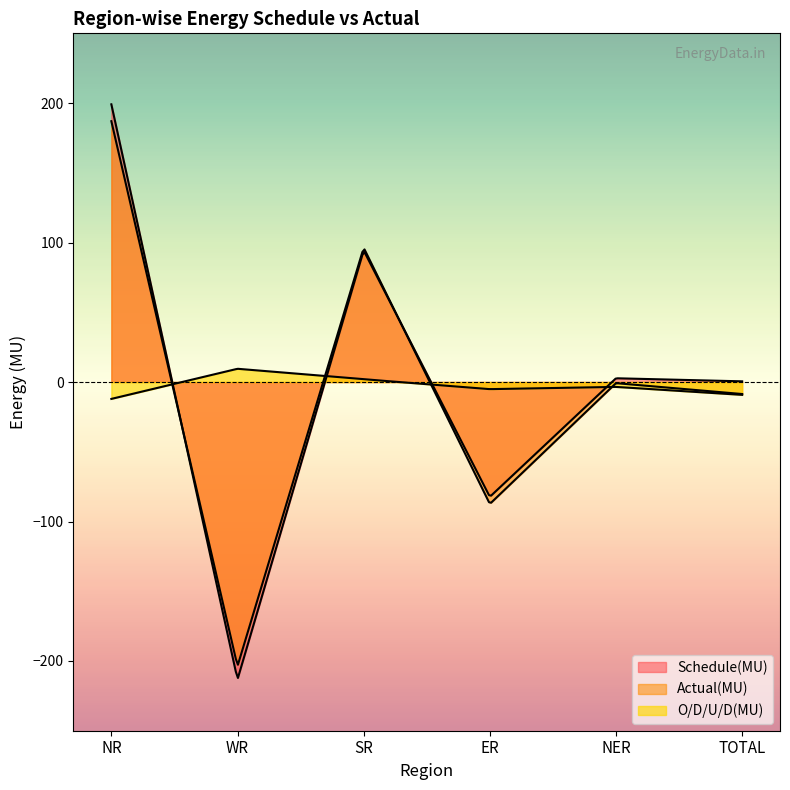

What are all the series names shown in the legend?

Schedule(MU), Actual(MU), O/D/U/D(MU)